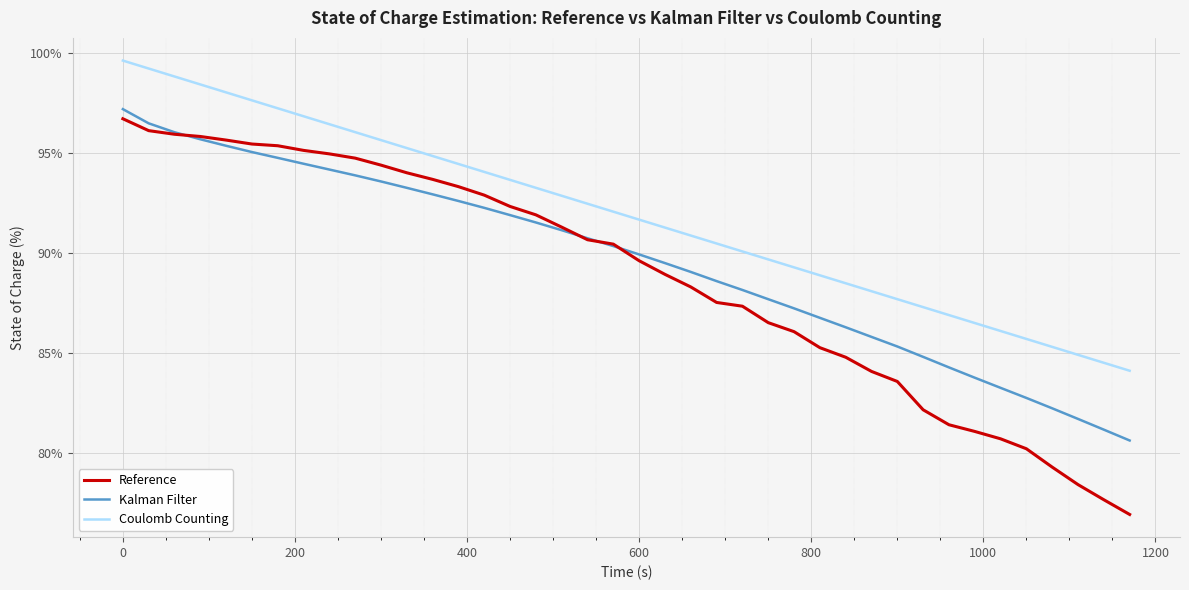

Which series has the widest spread of values?

Reference